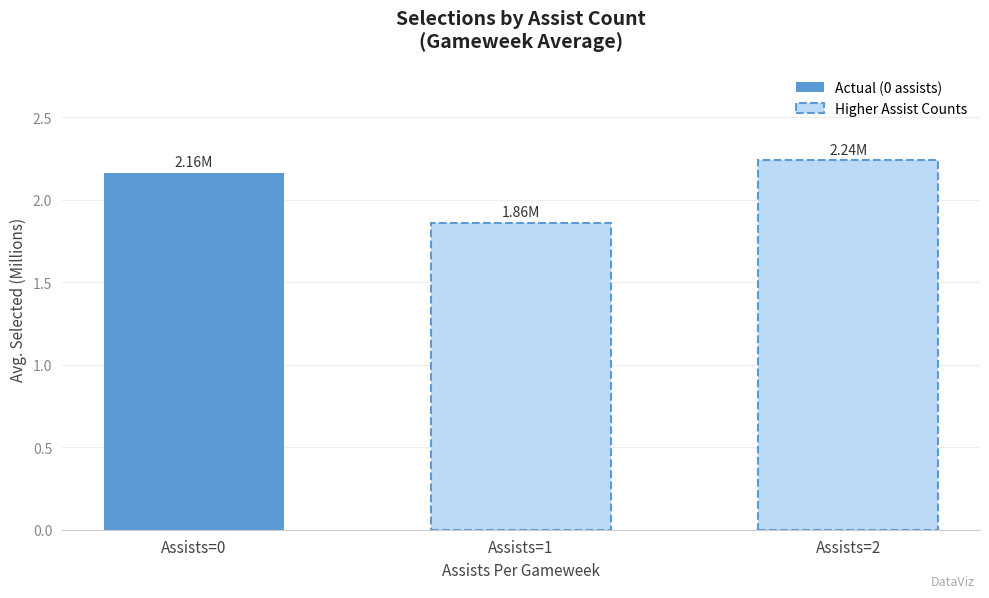

What is the sum of all Higher Assist Counts values?

4.1